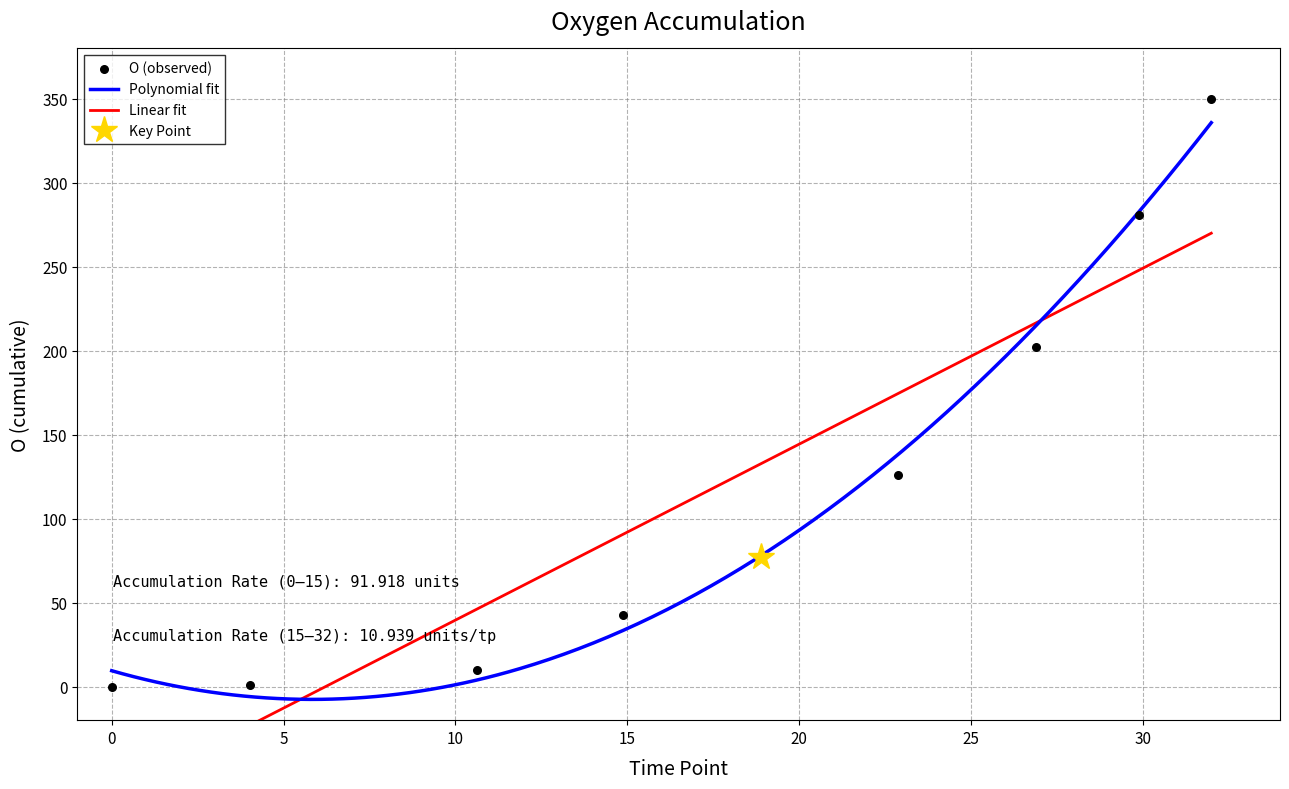

What is the ratio of the value at 10 to the value at 15?

0.6